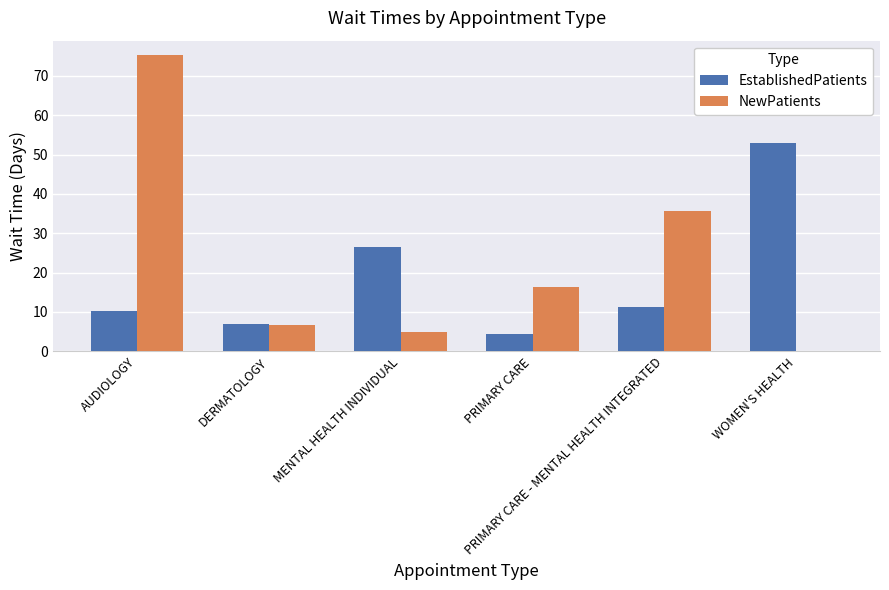

What is the sum of all EstablishedPatients values?

112.4